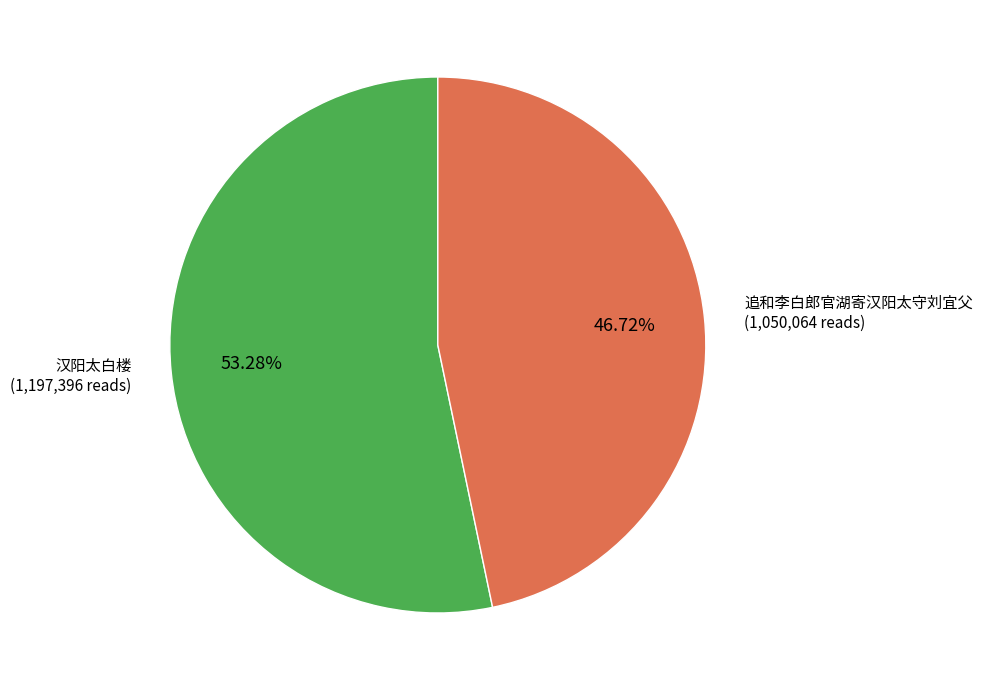

Between 汉阳太白楼 and 追和李白郎官湖寄汉阳太守刘宜父, which is larger?

汉阳太白楼